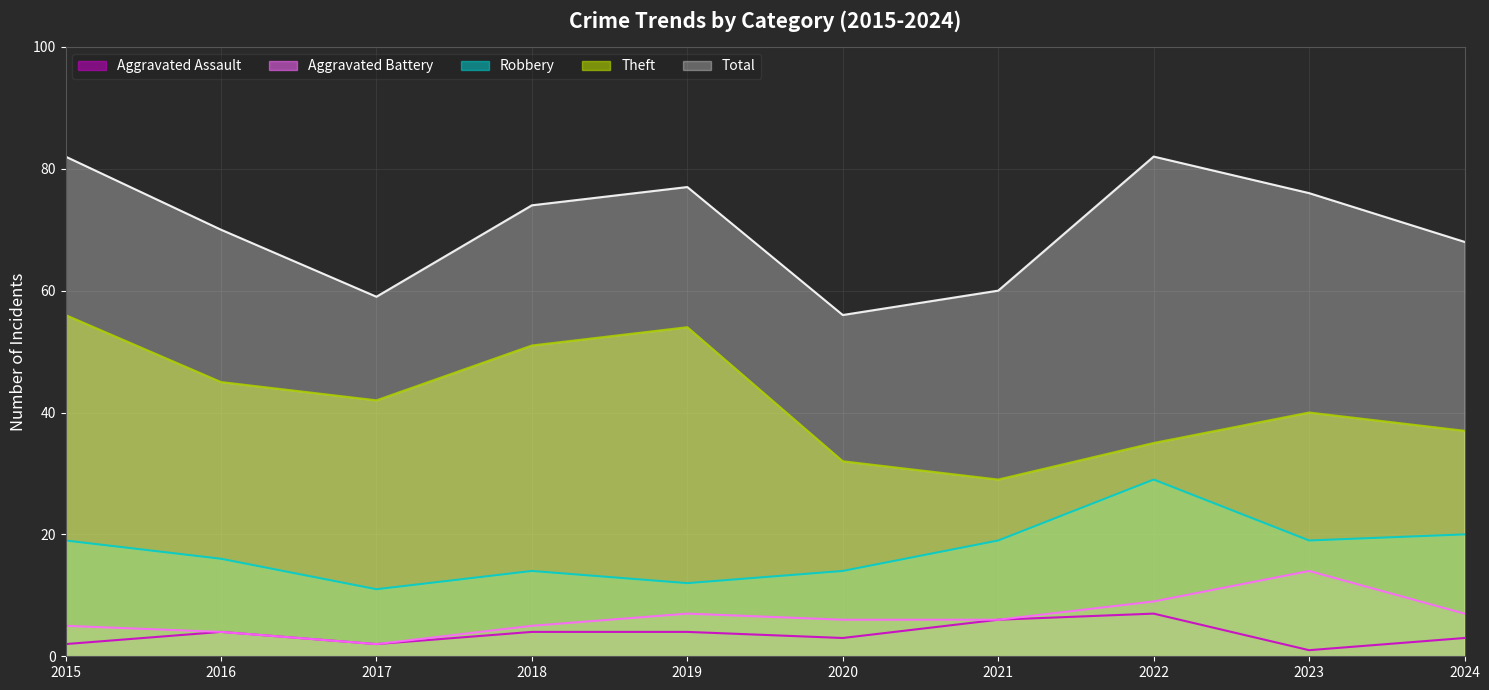

How many series are shown in this chart?

5